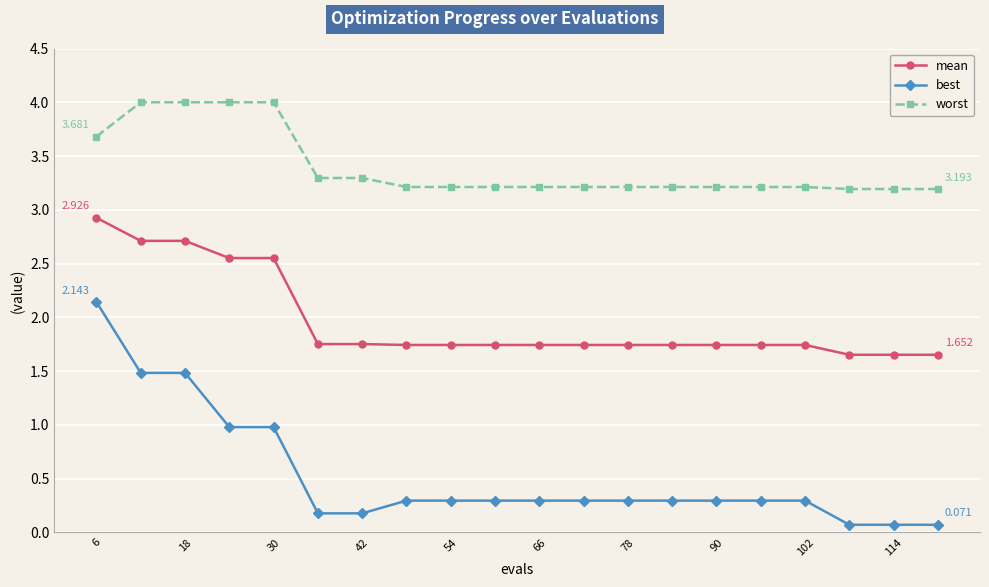

Which series has the largest total across all categories?

worst